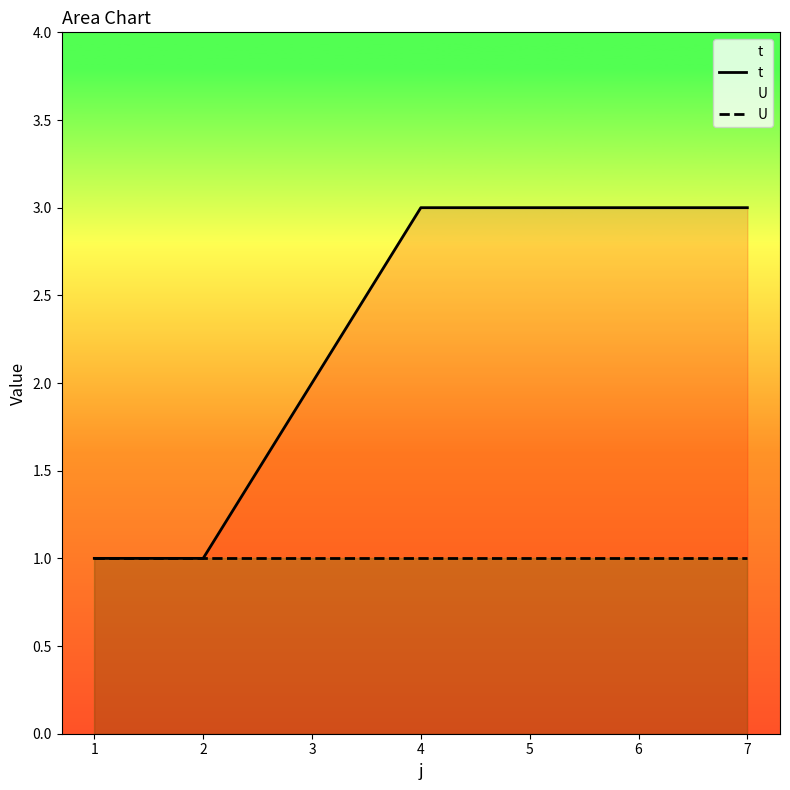

The value of t at 7 is 5. True or false?

False